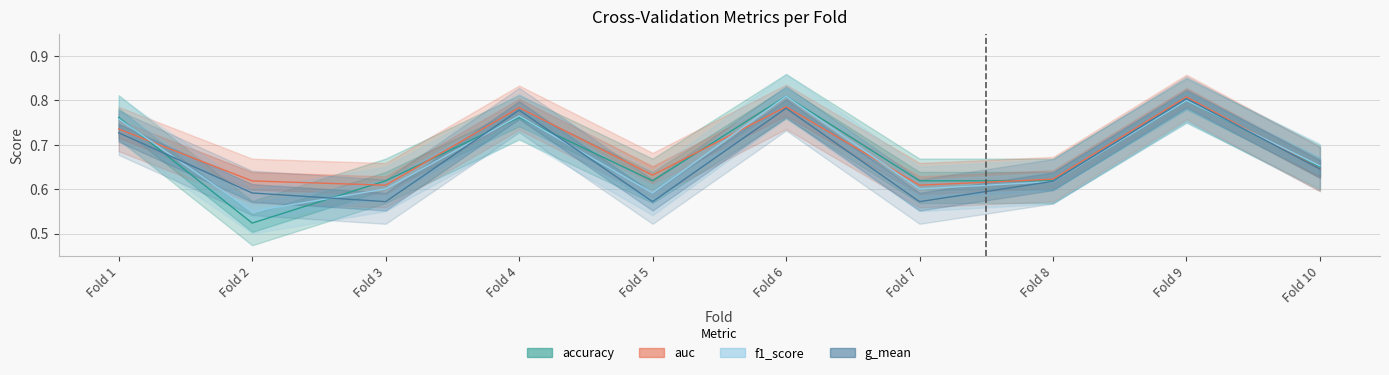

At Fold 8, list the series in order from largest to smallest.

auc, accuracy, g_mean, f1_score